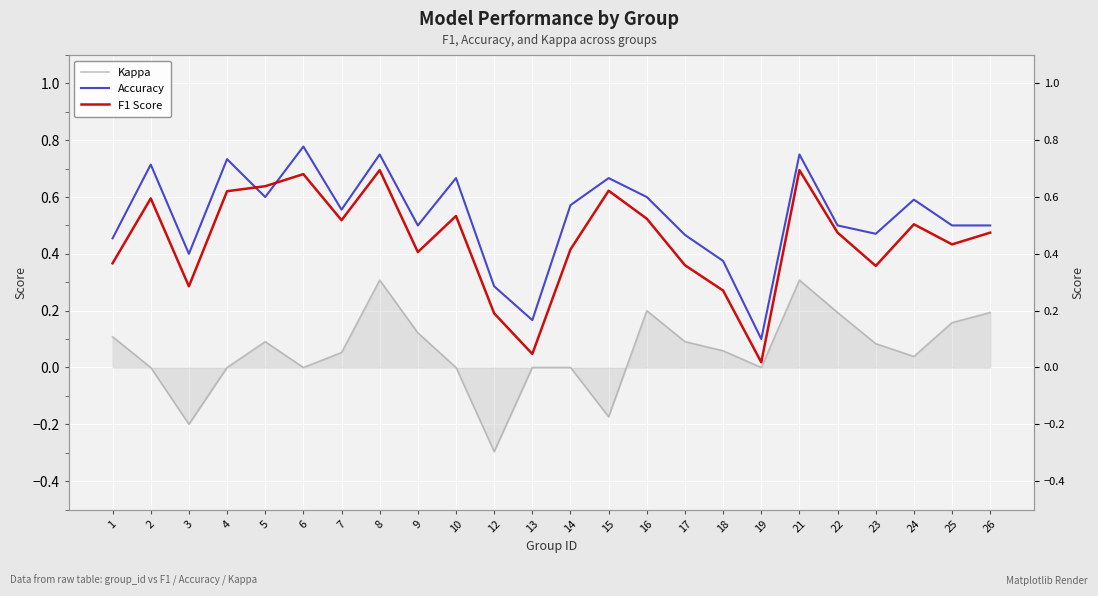

What is the value of the Accuracy point at the 2nd from the left?

0.7